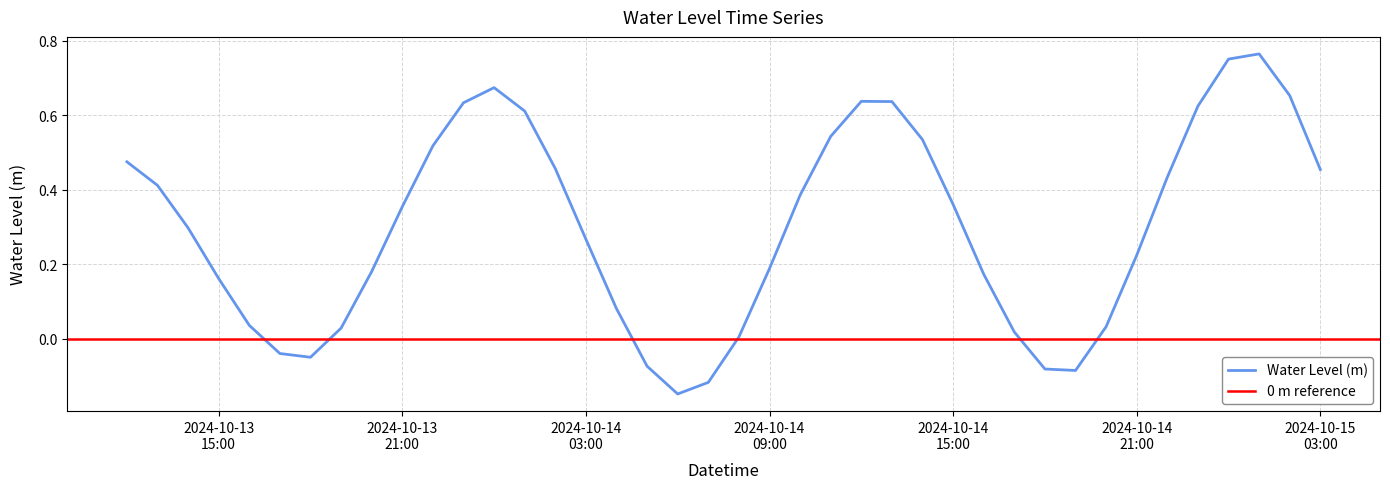

Which has a higher value, 2024-10-14 16:00:00 or 2024-10-15 02:00:00?

2024-10-15 02:00:00